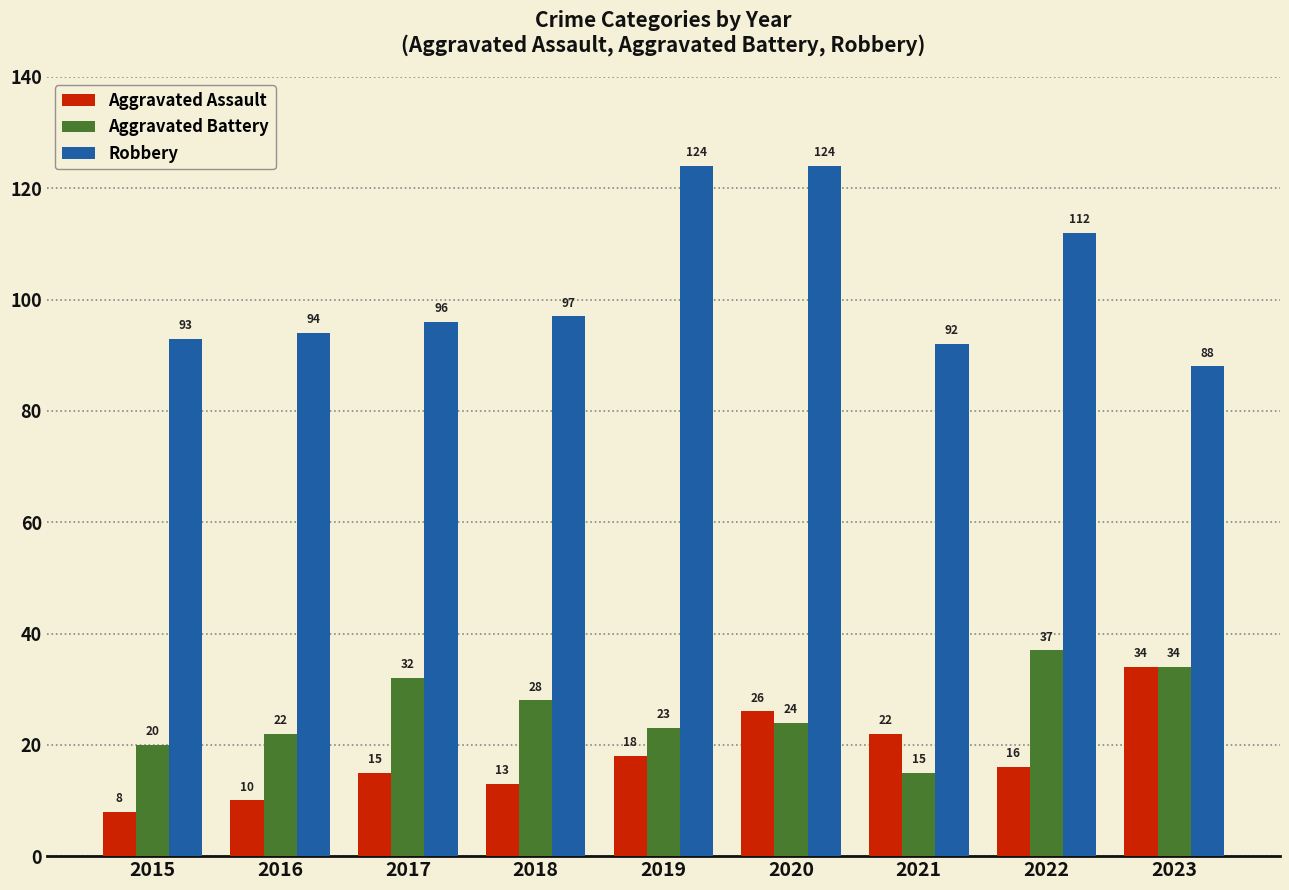

How many series are shown in this chart?

3